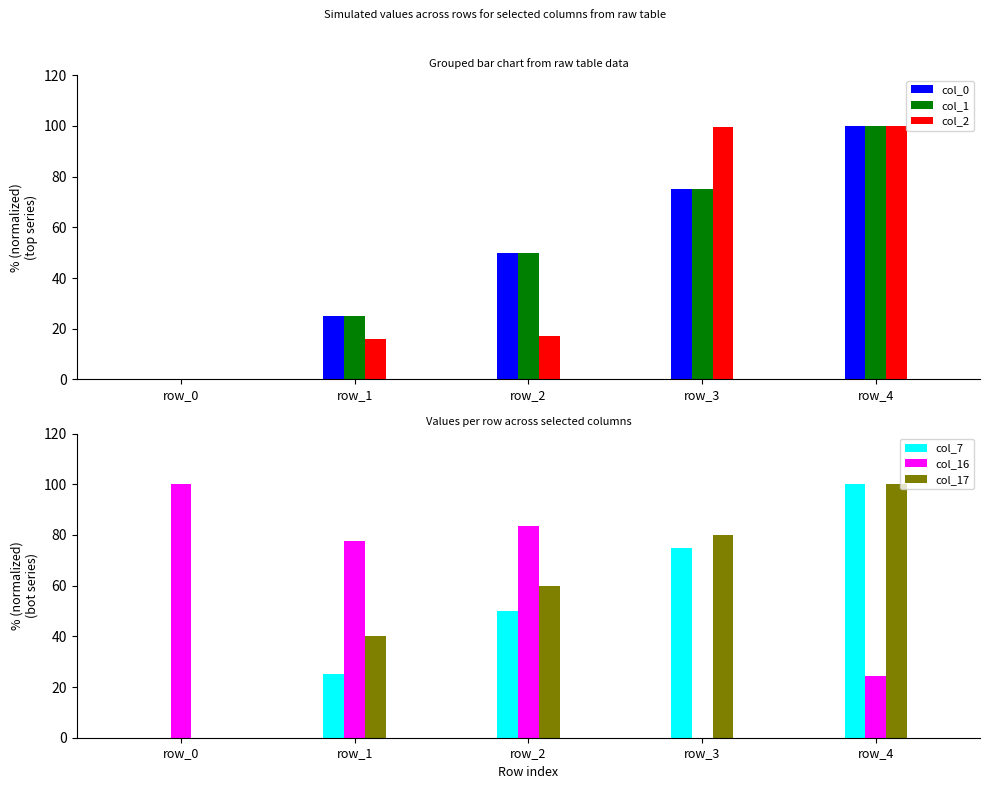

Reading left to right, what are all the values shown in this chart?

col_0: 0.0	25.0	50.0	75.0	100.0
col_1: 0.0	25.0	50.0	75.0	100.0
col_2: 0.0	16.0	17.2	99.4	100.0
col_7: 0.0	25.0	50.0	75.0	100.0
col_16: 100.0	77.6	83.7	0.0	24.5
col_17: 0.0	40.0	60.0	80.0	100.0